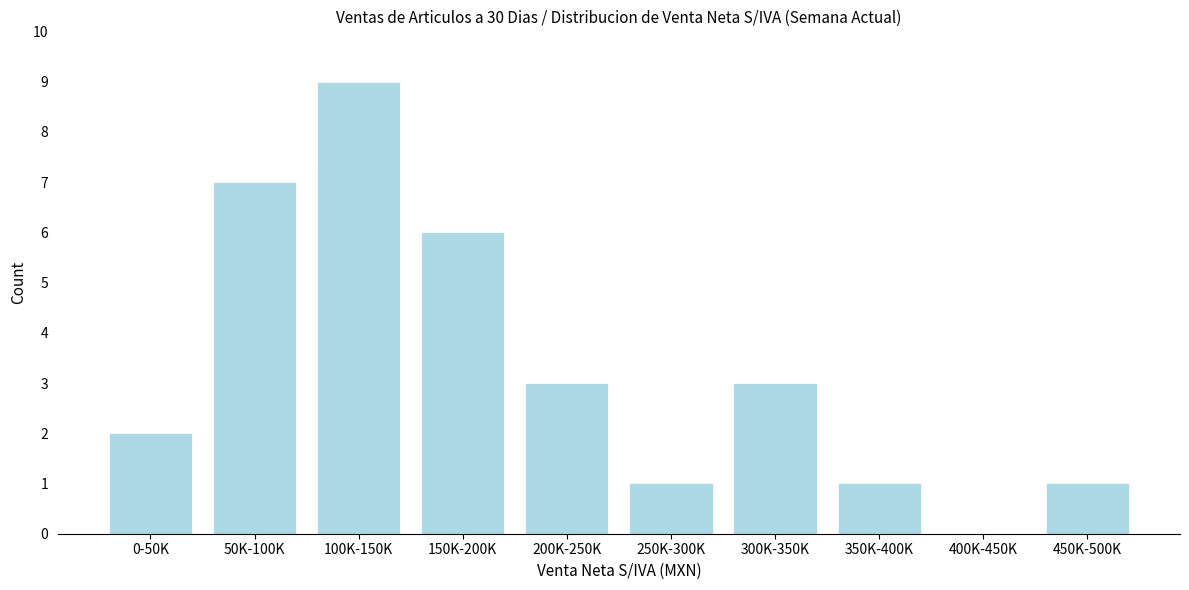

Reading left to right, transcribe all the data shown in this chart.

0-50K=2	50K-100K=7	100K-150K=9	150K-200K=6	200K-250K=3	250K-300K=1	300K-350K=3	350K-400K=1	400K-450K=0	450K-500K=1